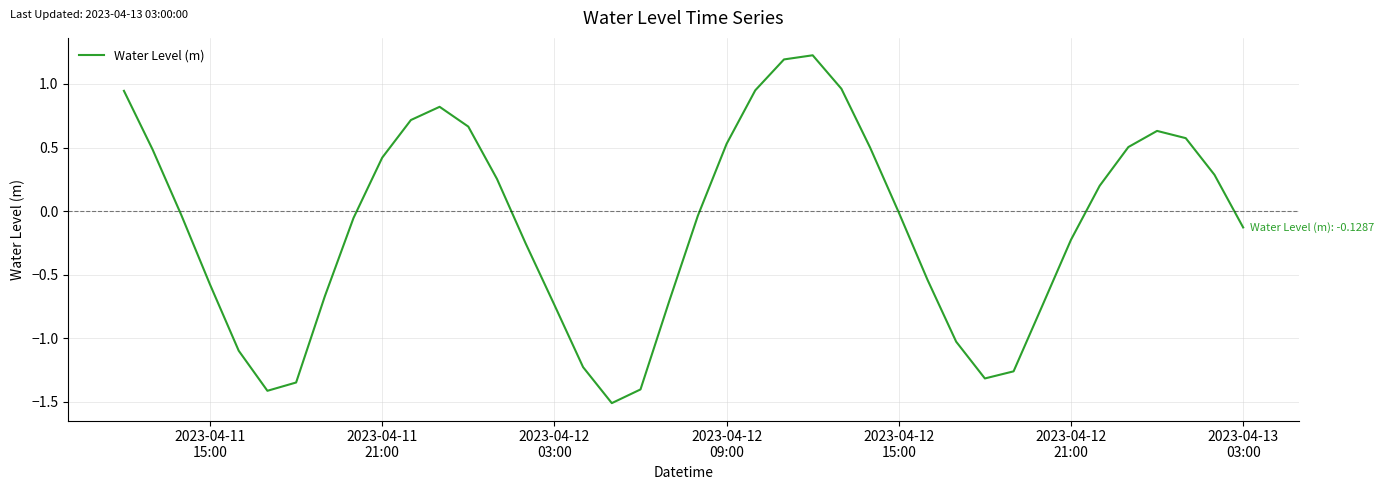

What is the minimum value shown in the chart?

-1.5